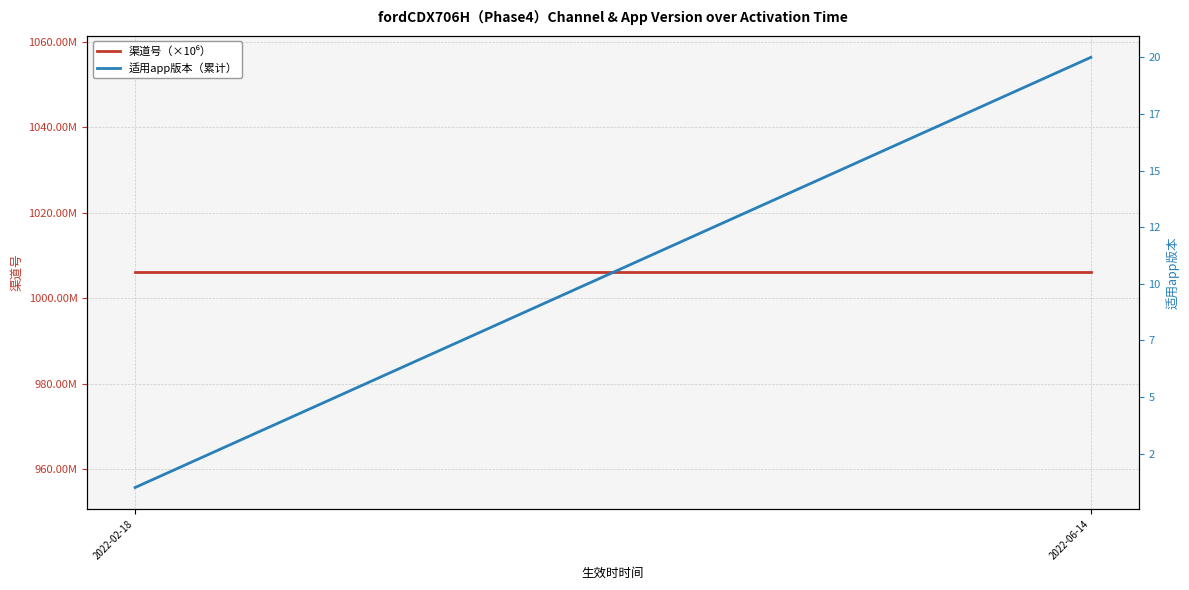

The value of 渠道号（×10⁶） at 18 is 584.7. True or false?

False